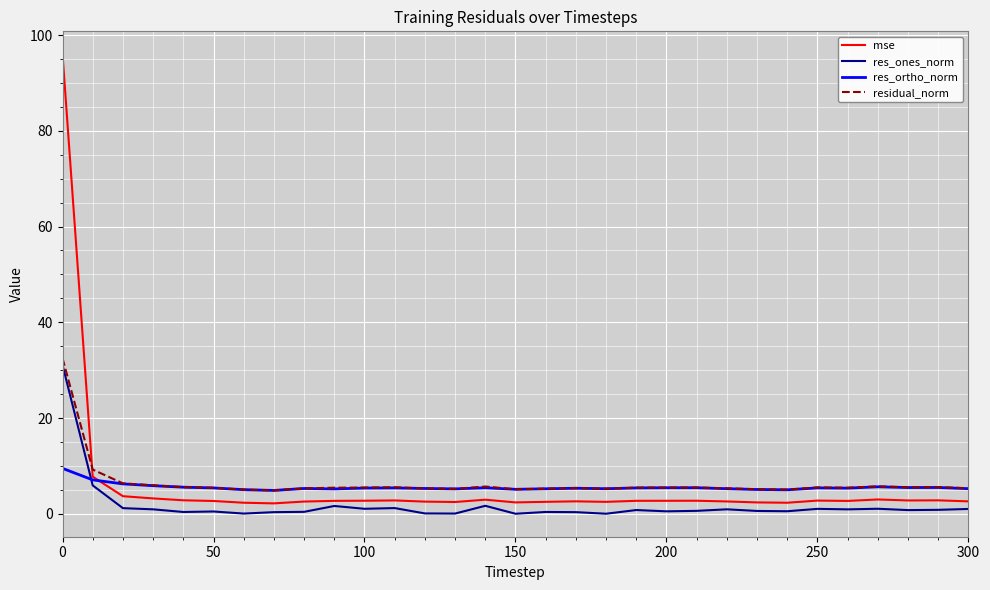

True or false: residual_norm and mse cross at least once.

True